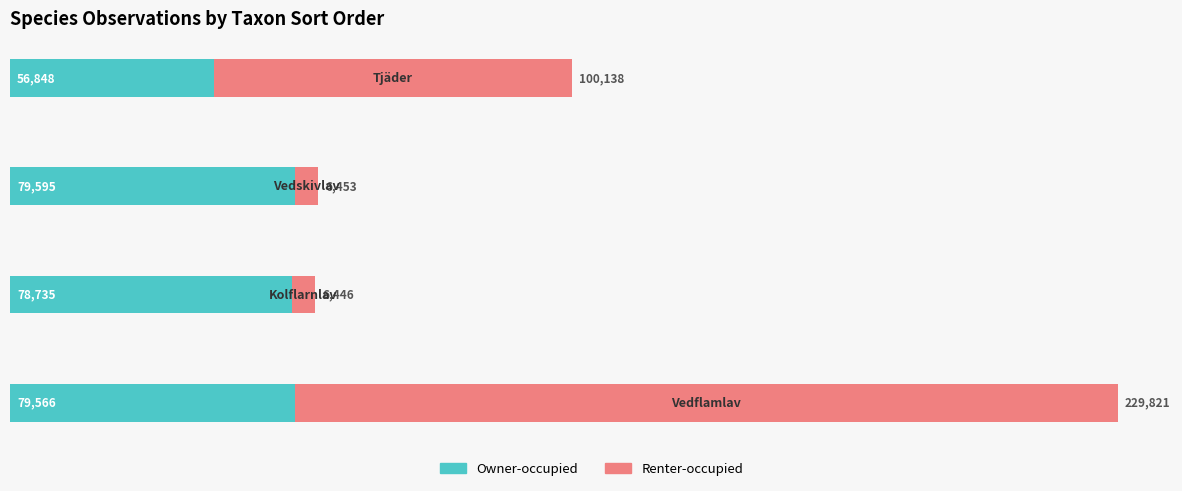

What is the minimum value for Owner-occupied?

56848